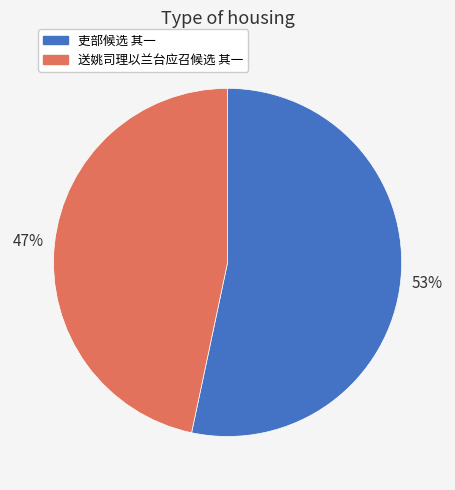

Approximately how many times larger is the value at 吏部候选 其一 compared to 送姚司理以兰台应召候选 其一?

1.1